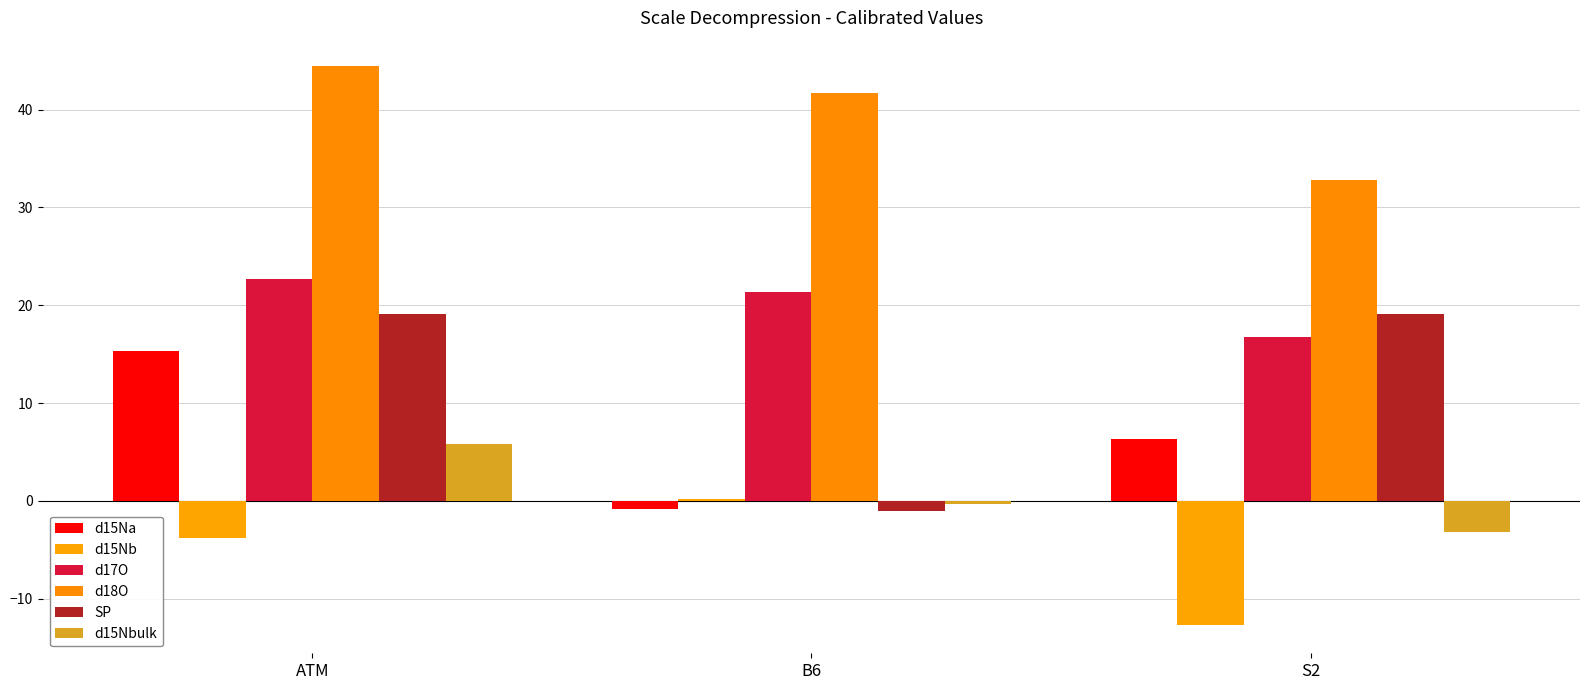

What is the spread (max minus min) of values at B6?

42.8